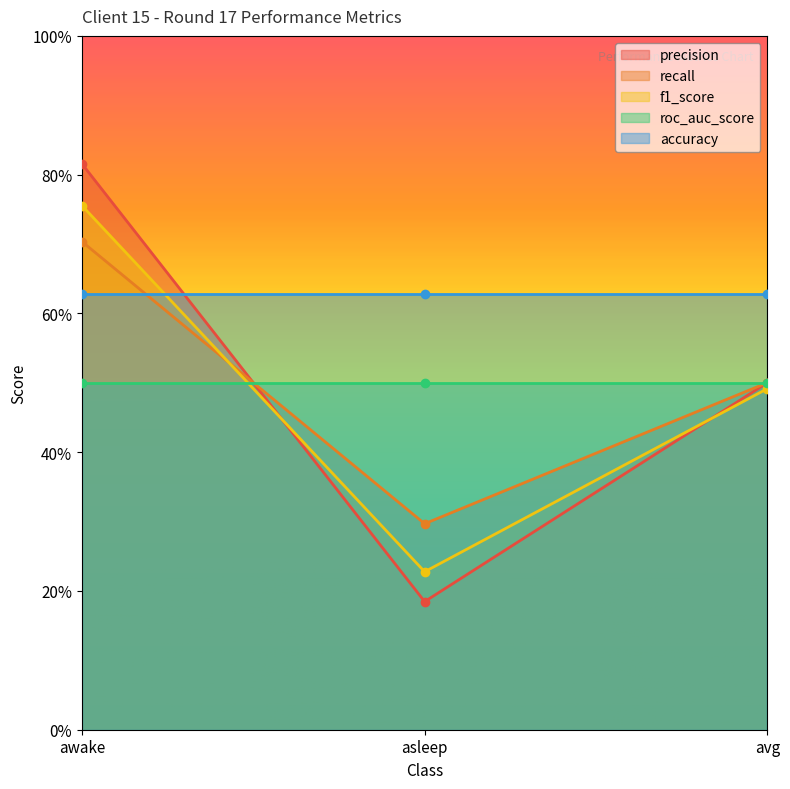

Which category has the lowest value across all series?

asleep